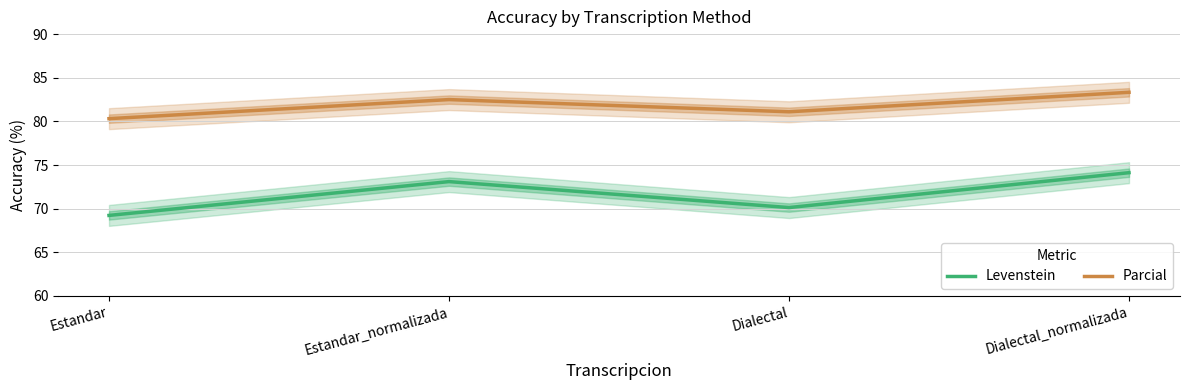

What are all the series names shown in the legend?

Levenstein, Parcial